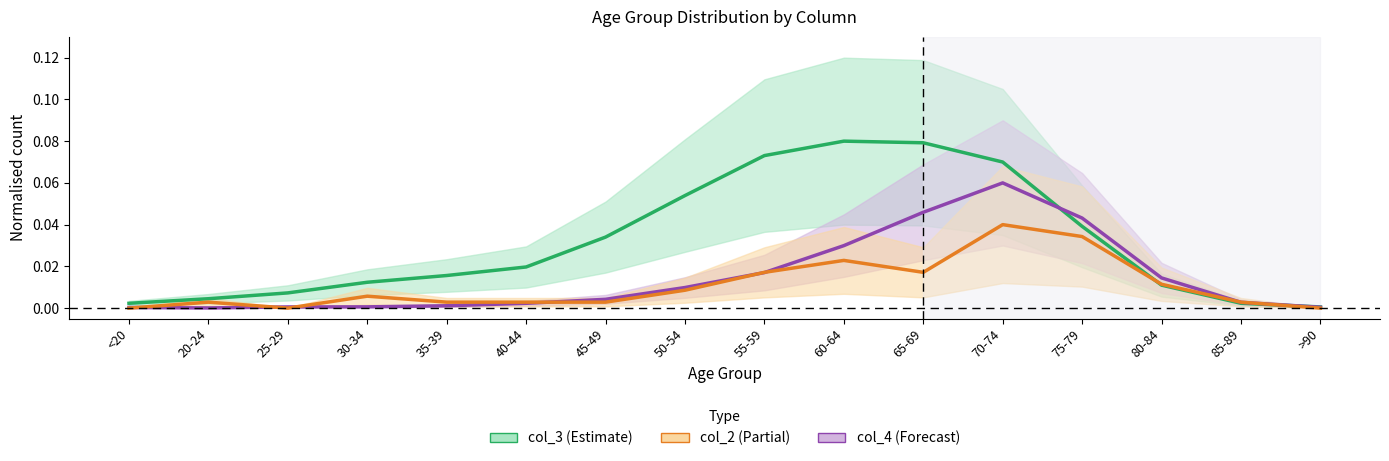

Which category has the highest value in the col_2 series?

70-74